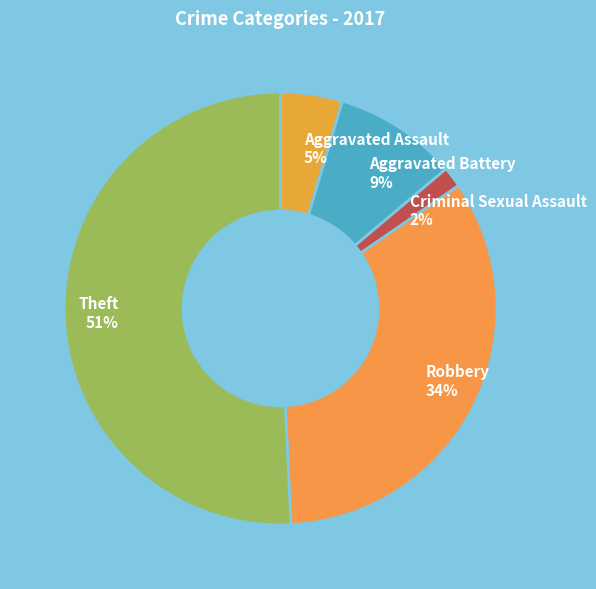

The Aggravated Battery slice represents 9% of the pie. True or false?

True